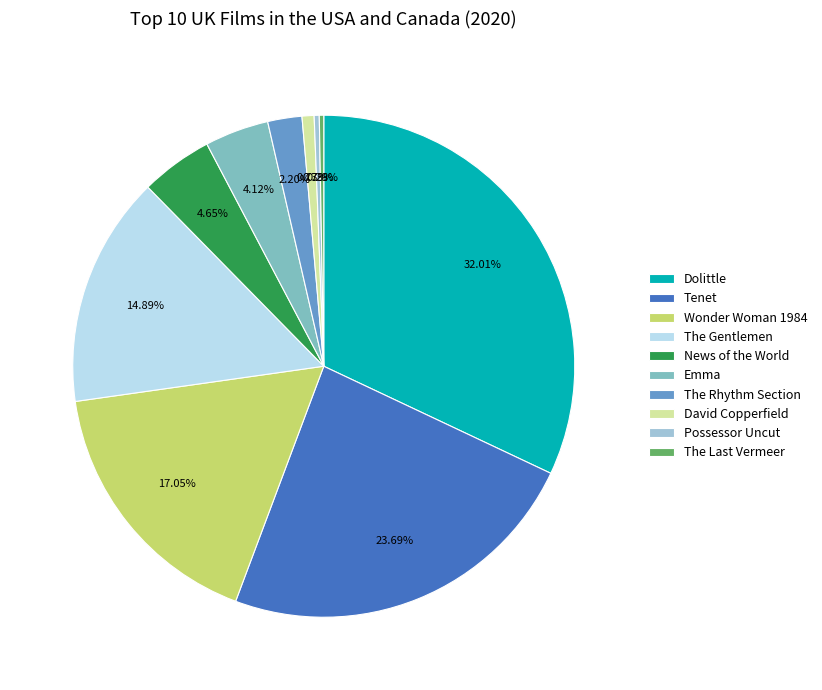

To the nearest percent, what is the average slice percentage?

10%